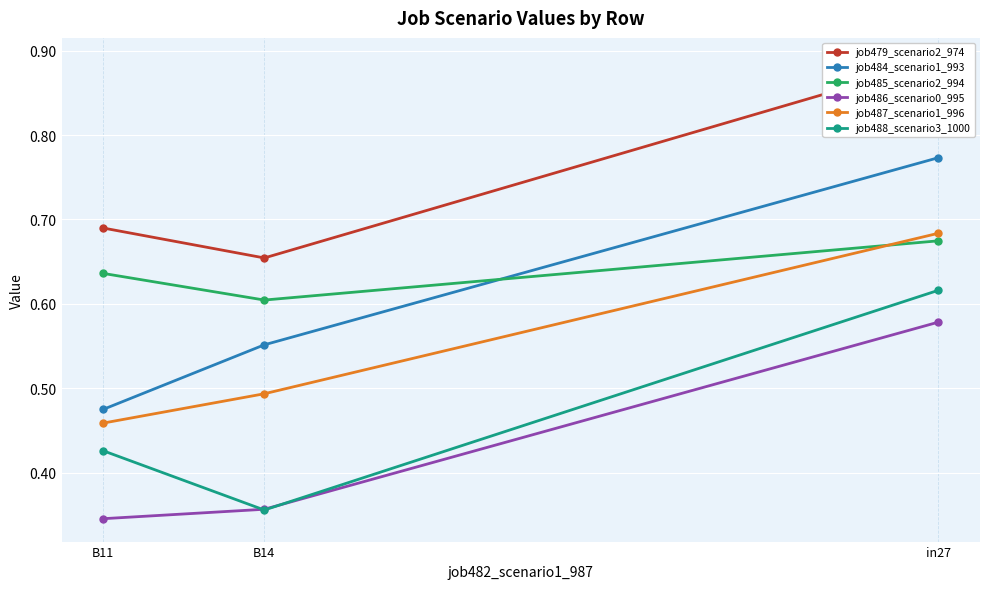

The value of job487_scenario1_996 at in27 is 0.9. True or false?

False